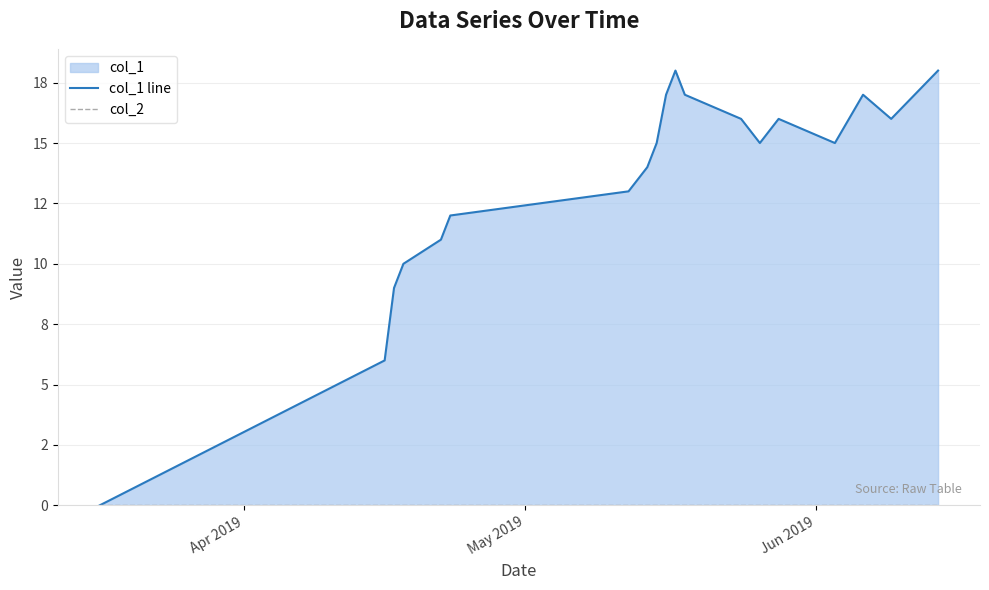

Which series has the widest spread of values?

col_1 line